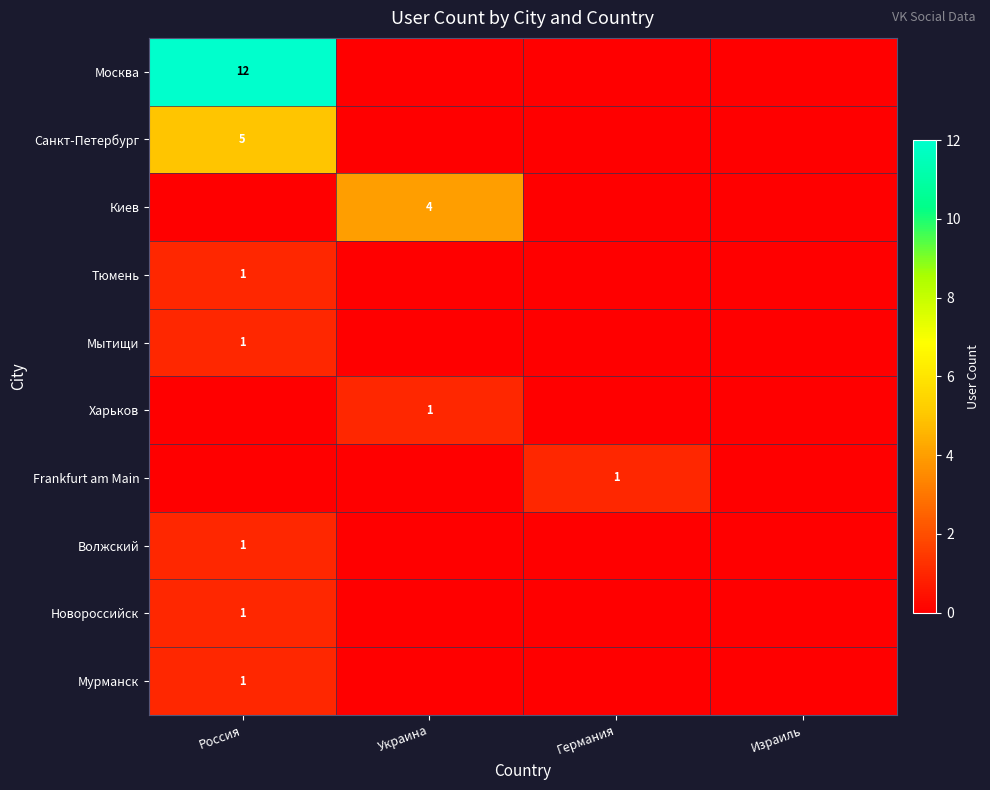

True or false: Волжский has a value of 1 at Россия.

True